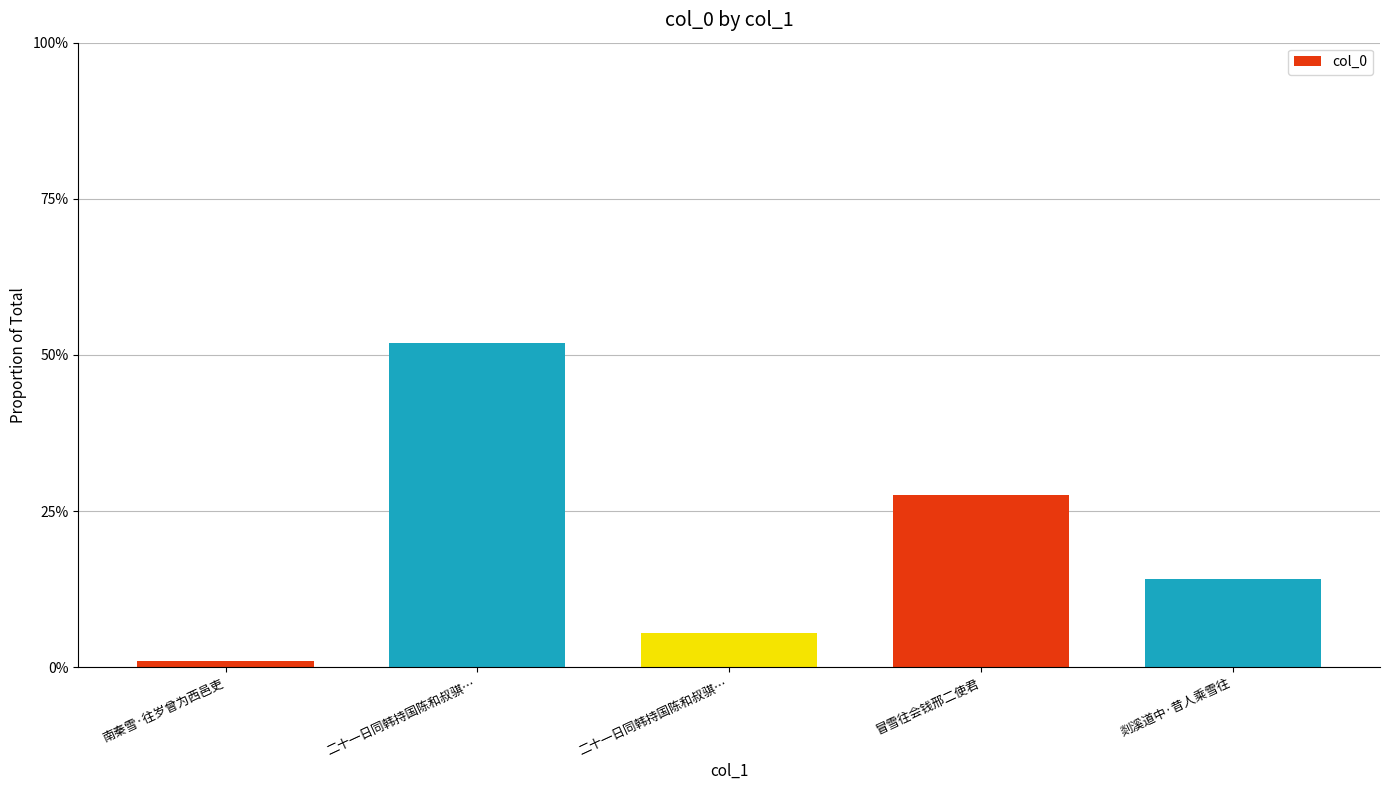

How many bars are there in total?

5